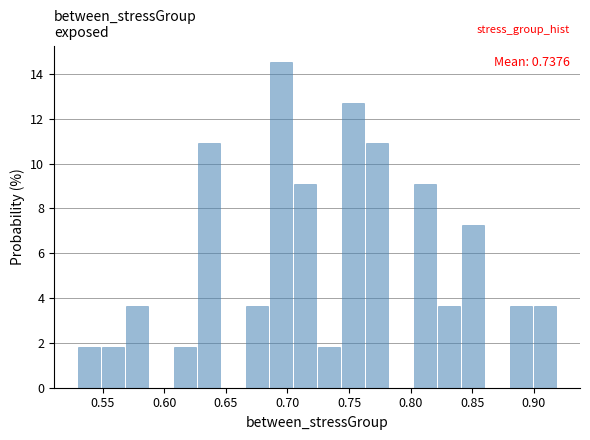

Read against the x-axis, roughly where is the centre of the tallest bar?

0.695